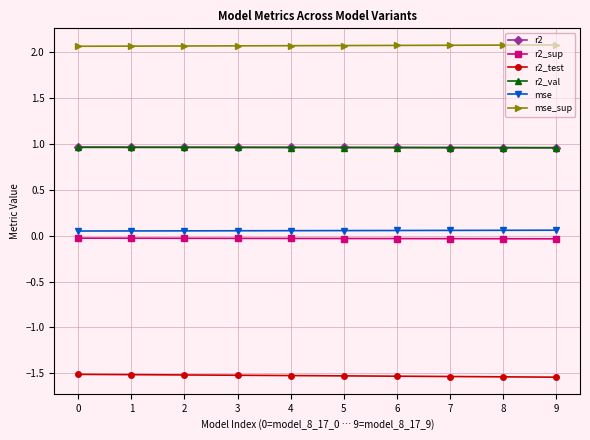

Is it true that r2_test equals -1.5 at 2?

True